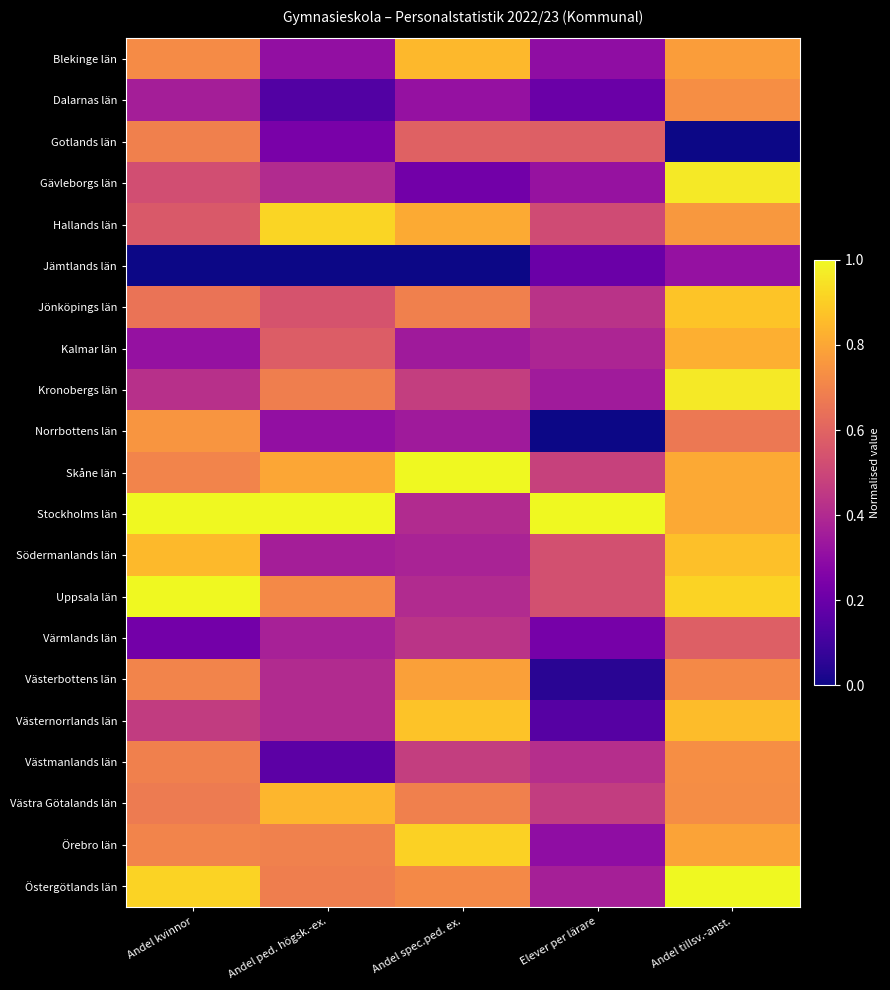

What is the greatest value displayed?

1.0